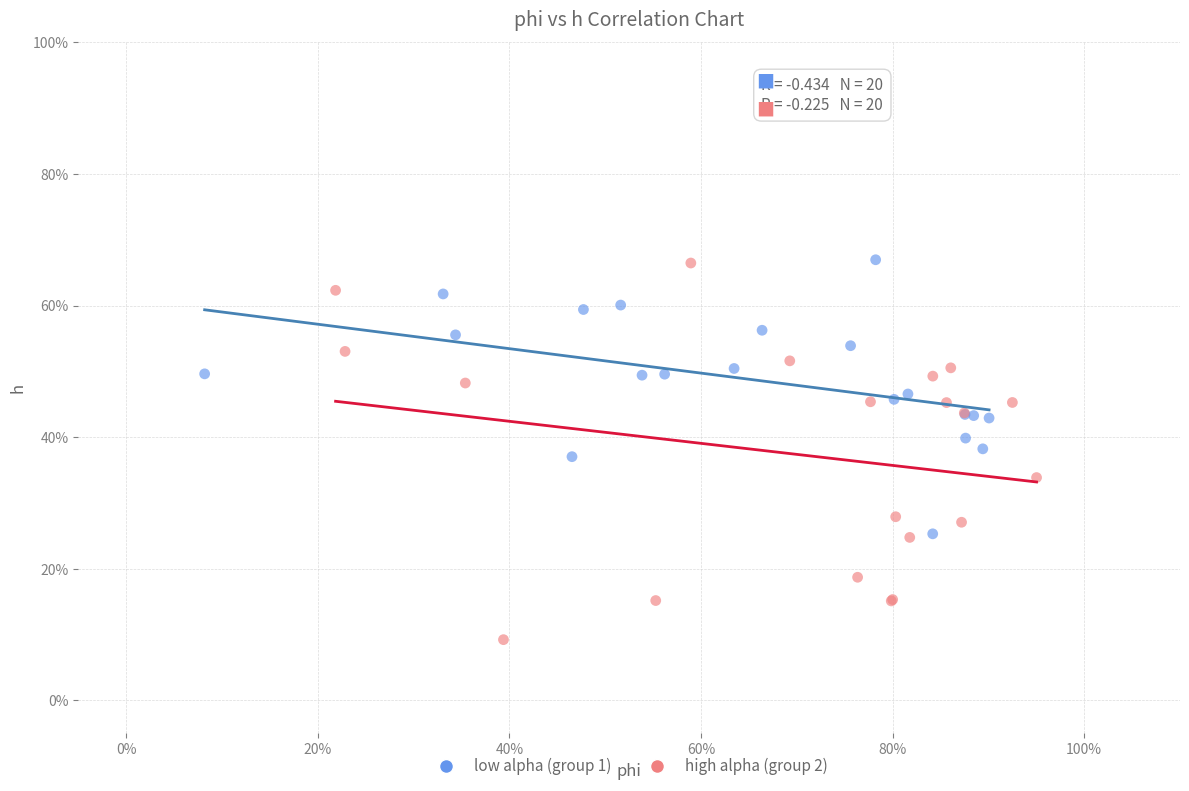

Which series contains the lowest Y value?

high alpha (group 2)